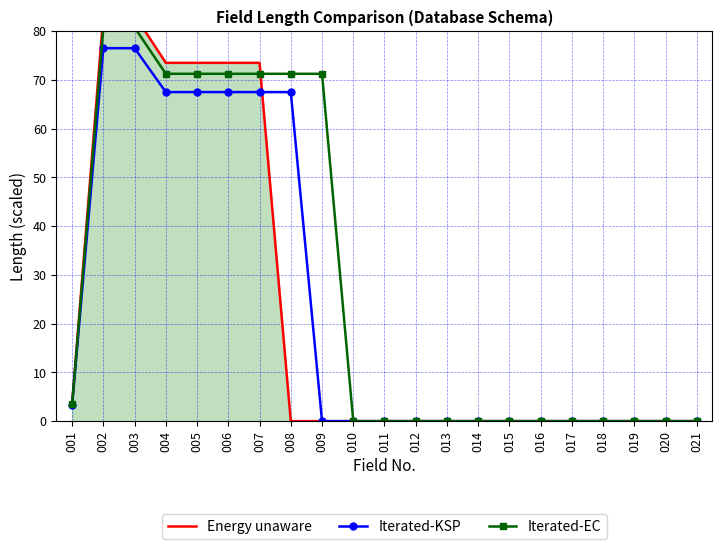

Reading left to right, transcribe all the data shown in this chart.

Energy unaware: 001=3.6	002=83.3	003=83.3	004=73.5	005=73.5	006=73.5	007=73.5	008=0.0	009=0.0	010=0.0	011=0.0	012=0.0	013=0.0	014=0.0	015=0.0	016=0.0	017=0.0	018=0.0	019=0.0	020=0.0	021=0.0
Iterated-KSP: 001=3.3	002=76.5	003=76.5	004=67.5	005=67.5	006=67.5	007=67.5	008=67.5	009=0.0	010=0.0	011=0.0	012=0.0	013=0.0	014=0.0	015=0.0	016=0.0	017=0.0	018=0.0	019=0.0	020=0.0	021=0.0
Iterated-EC: 001=3.5	002=80.8	003=80.8	004=71.2	005=71.2	006=71.2	007=71.2	008=71.2	009=71.2	010=0.0	011=0.0	012=0.0	013=0.0	014=0.0	015=0.0	016=0.0	017=0.0	018=0.0	019=0.0	020=0.0	021=0.0